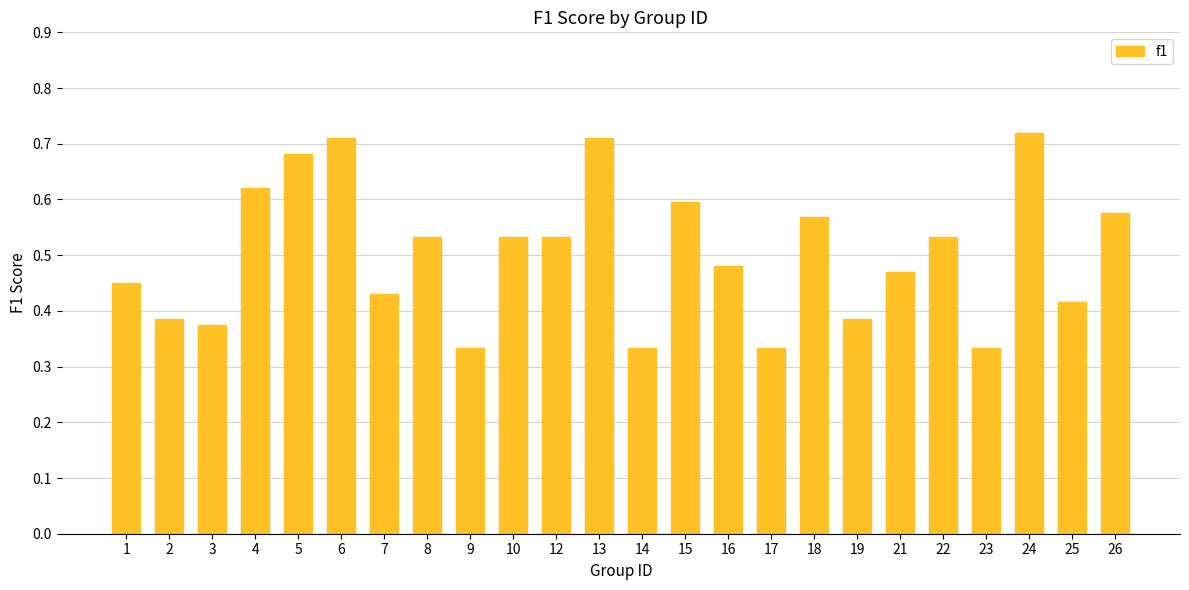

What is the change in value from 24 to 25?

-0.3